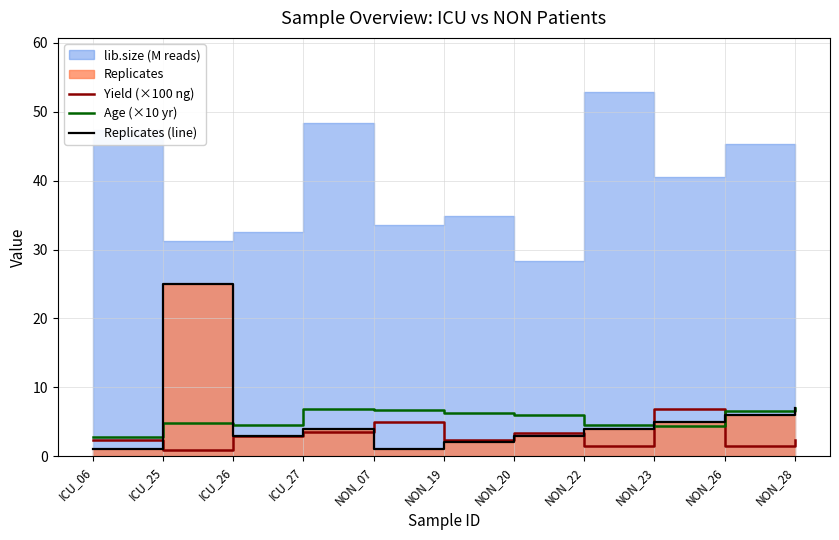

Which series ends up on top after the final intersection of Replicates (line) and Yield (×100 ng)?

Replicates (line)